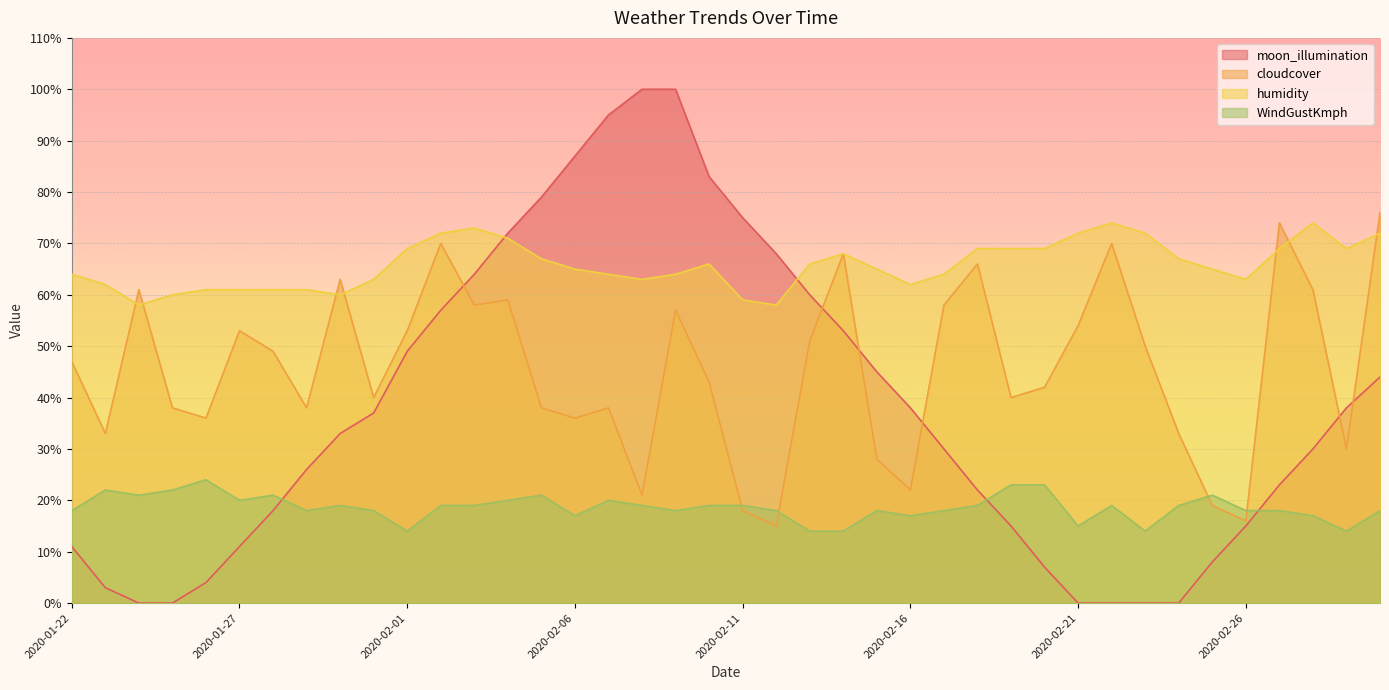

What is the label of the 5th point from the left?

2020-01-26